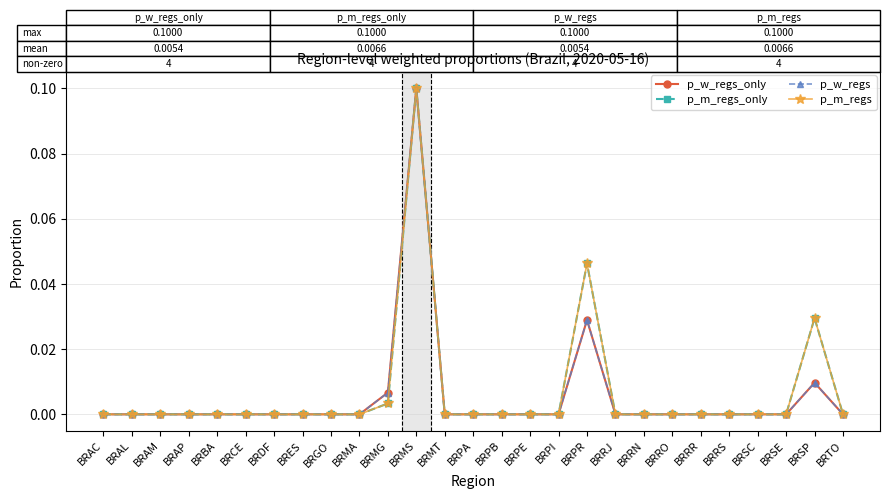

The p_m_regs series shows 0.1 at BRRR. True or false?

False